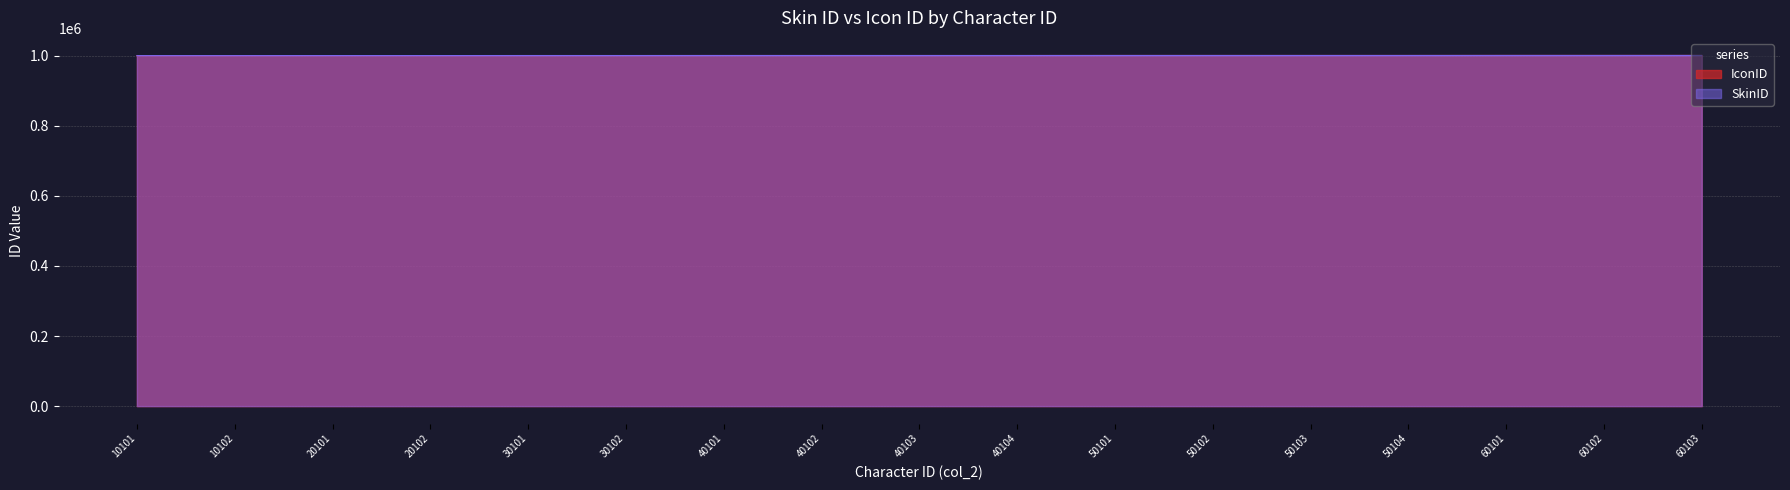

Between 40103 and 60102, which series saw the biggest shift?

IconID